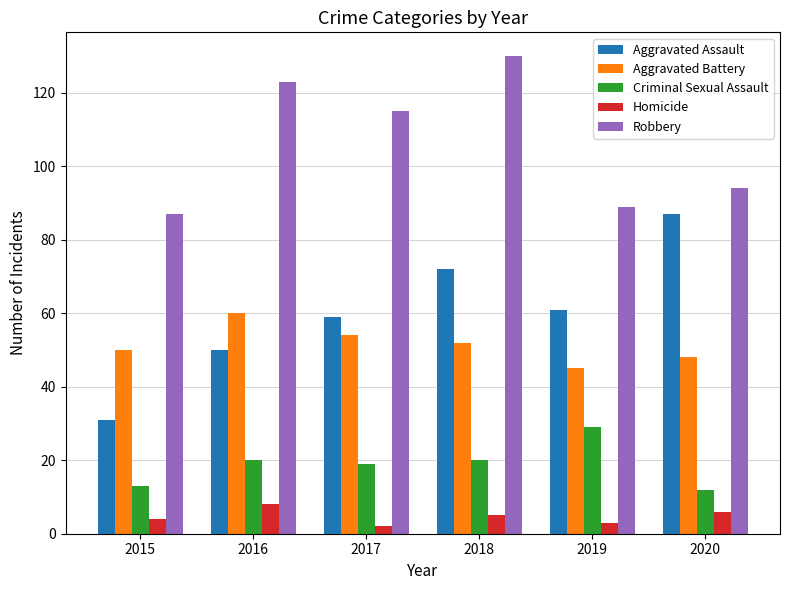

At which category is the sum across all series the highest?

2018